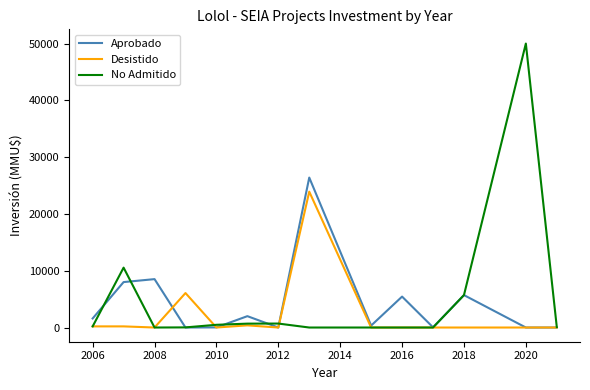

Which series has the largest range (max minus min)?

No Admitido